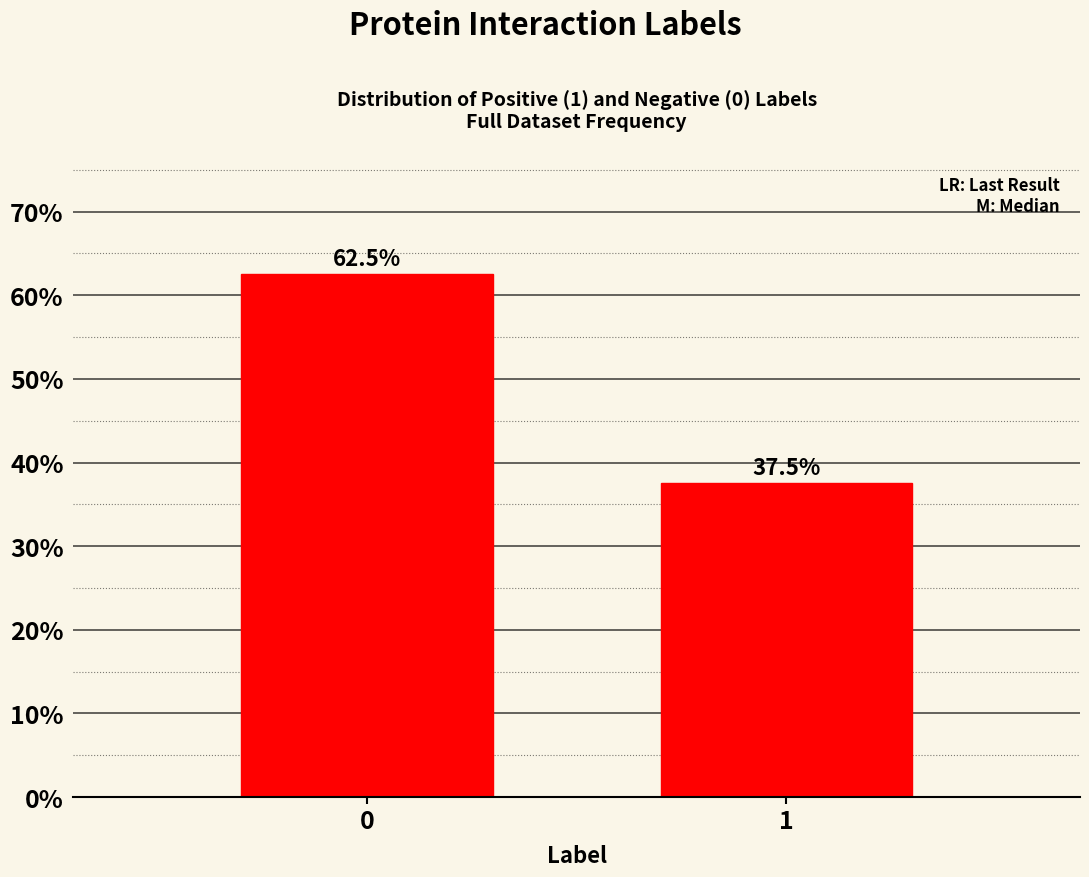

Reading right to left, what are all the values shown in this chart?

37.5	62.5